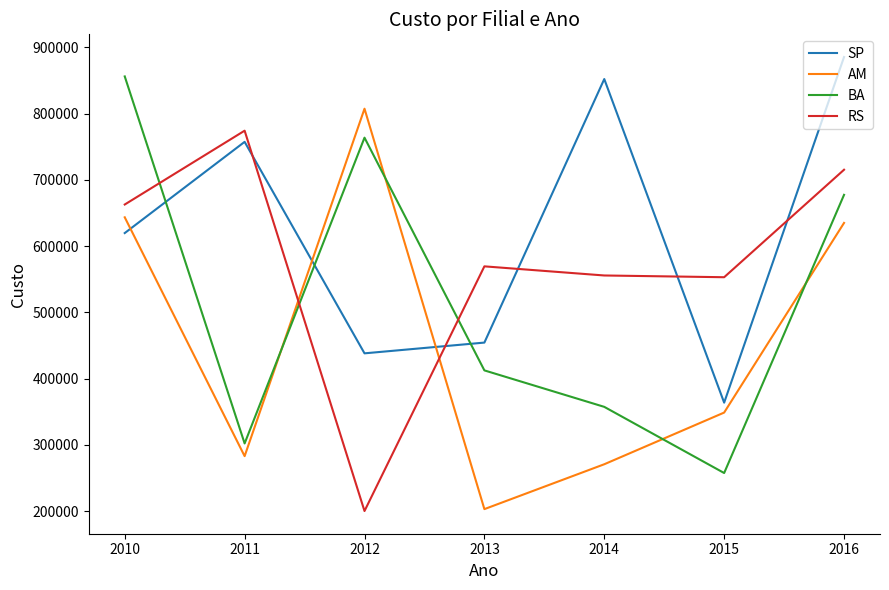

Rank the series by their average value, from highest to lowest.

SP, RS, BA, AM